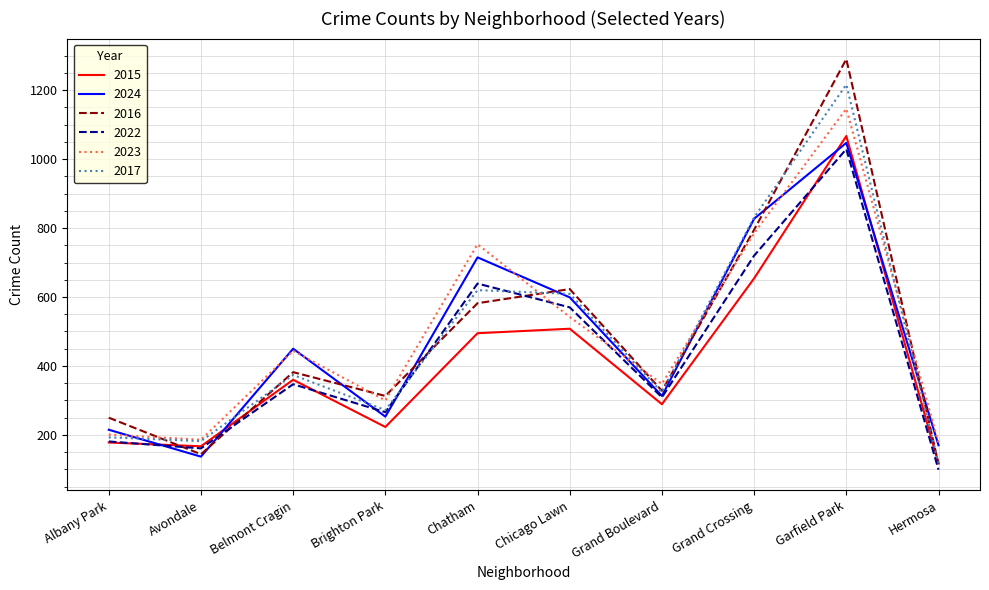

Which series has the widest spread of values?

2016